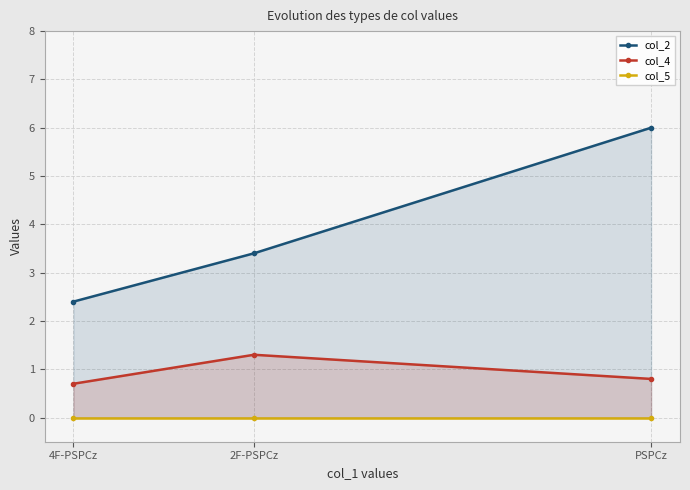

What is the sum of all col_4 values?

2.8